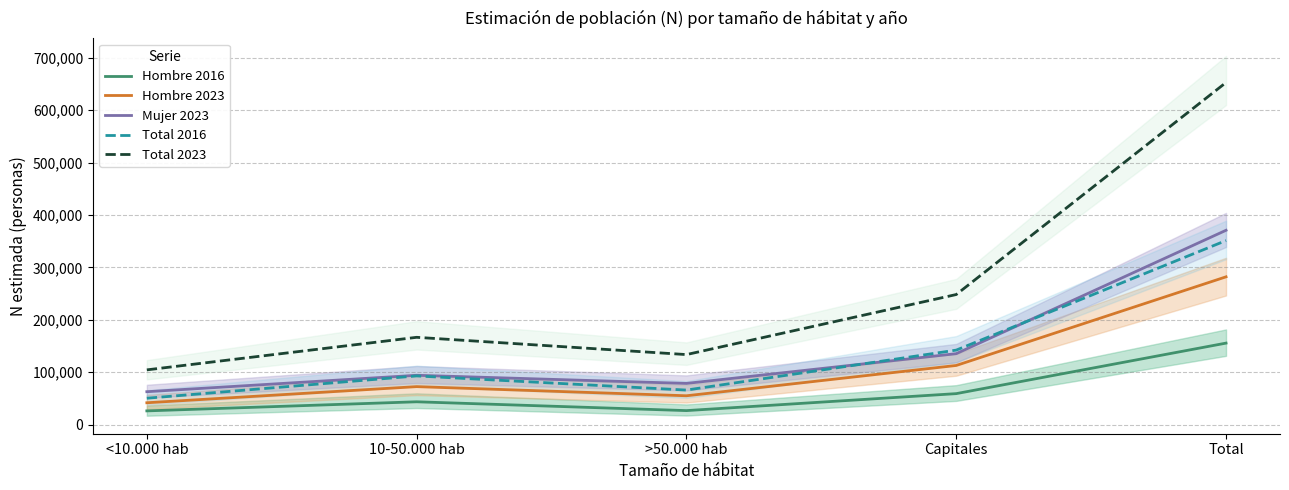

What is the greatest value displayed?

652803